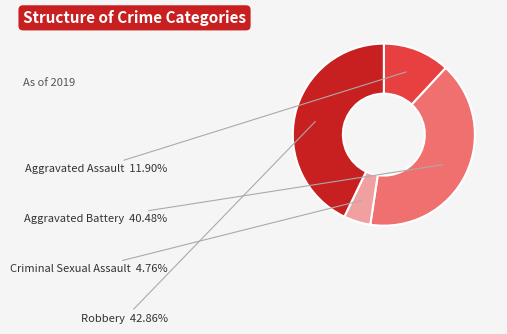

Is there a majority slice in this chart?

No